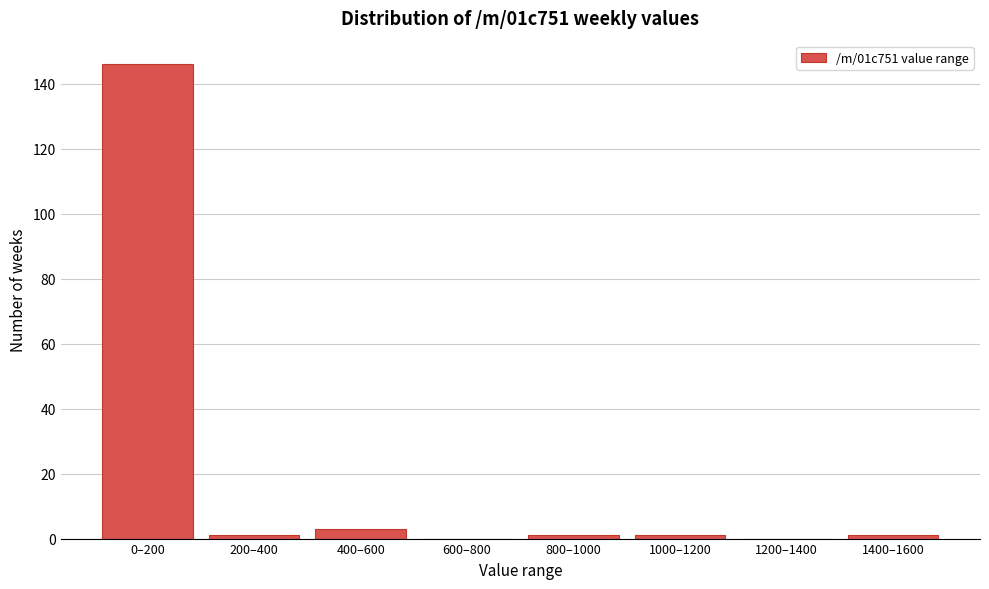

Reading right to left, what are all the values shown in this chart?

1400–1600=1	1200–1400=0	1000–1200=1	800–1000=1	600–800=0	400–600=3	200–400=1	0–200=146